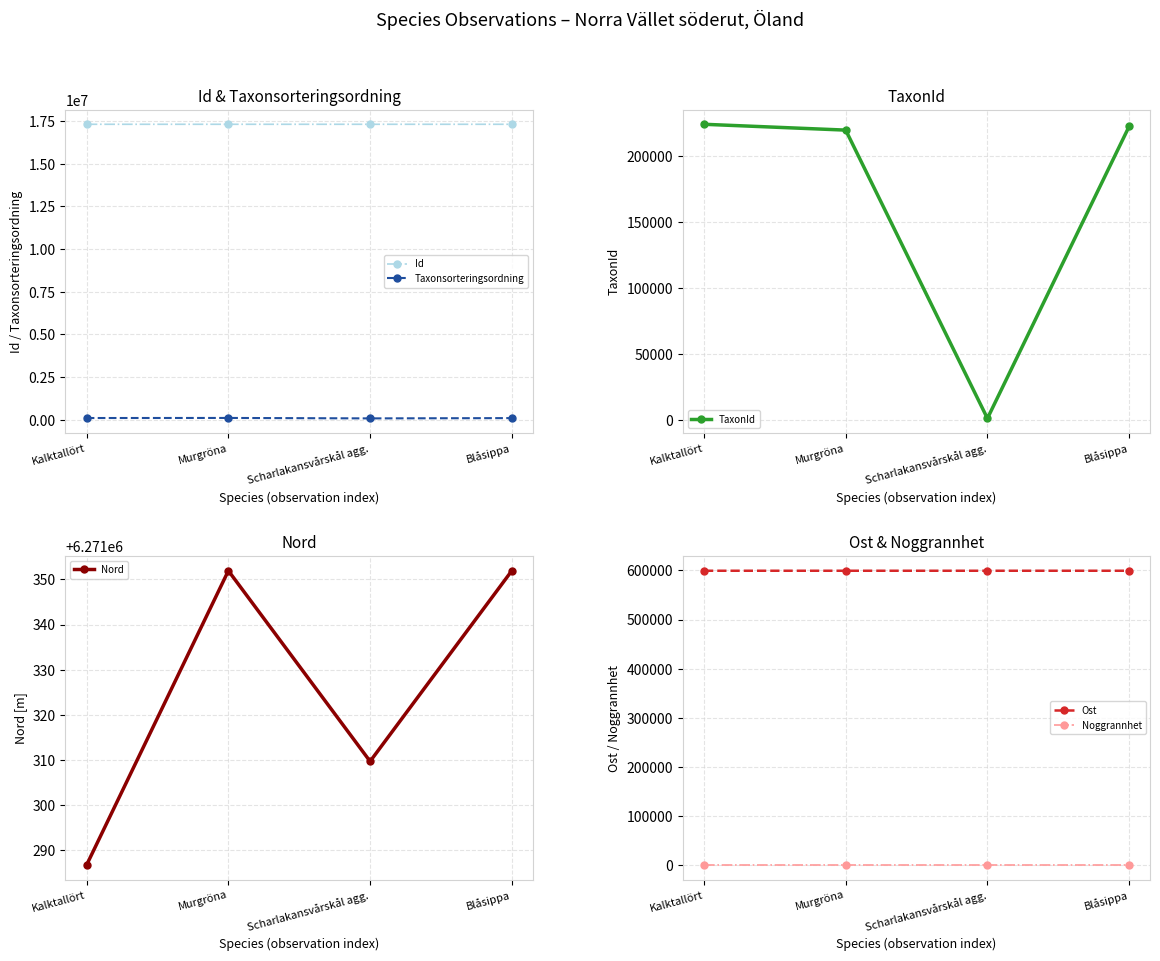

Which series has the widest spread of values?

TaxonId